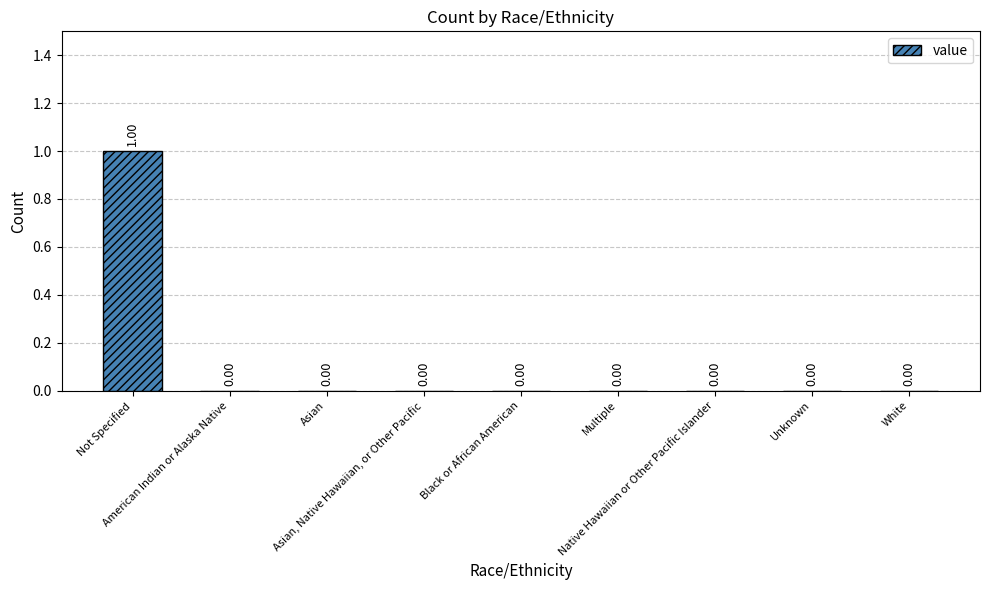

List the labels in order of value, smallest first.

American Indian or Alaska Native, Asian, Asian, Native Hawaiian, or Other Pacific, Black or African American, Multiple, Native Hawaiian or Other Pacific Islander, Unknown, White, Not Specified